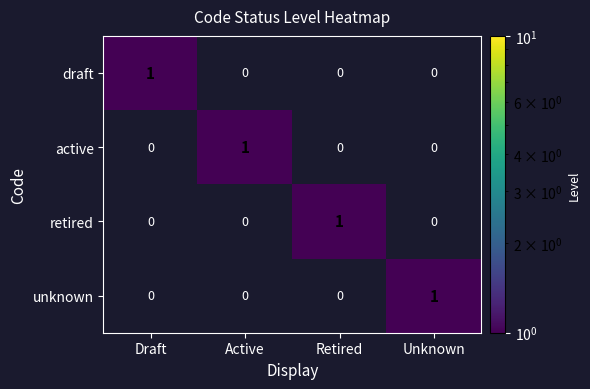

At which label does retired reach its peak?

Retired